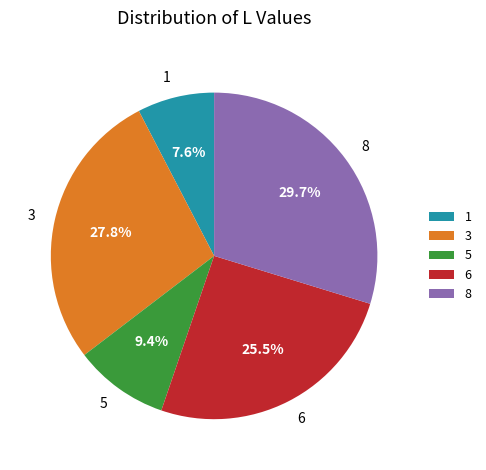

What is the total percentage of 6 and 3?

53.3%